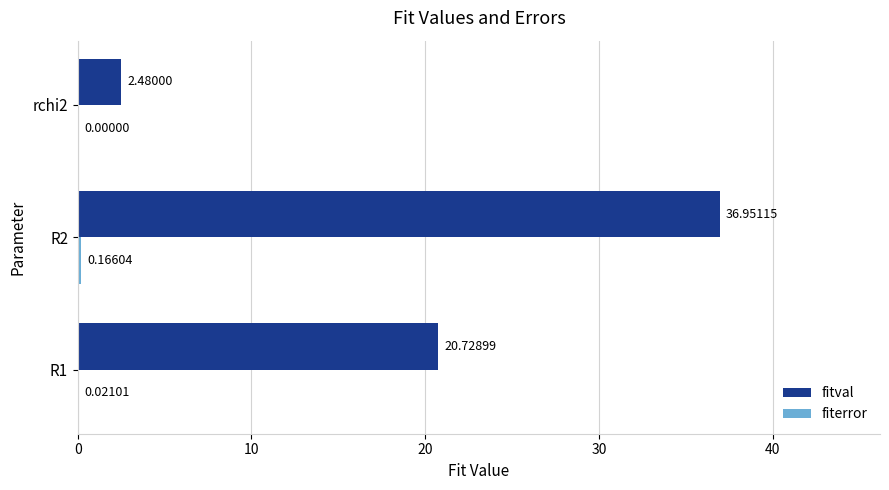

How many series are shown in this chart?

2